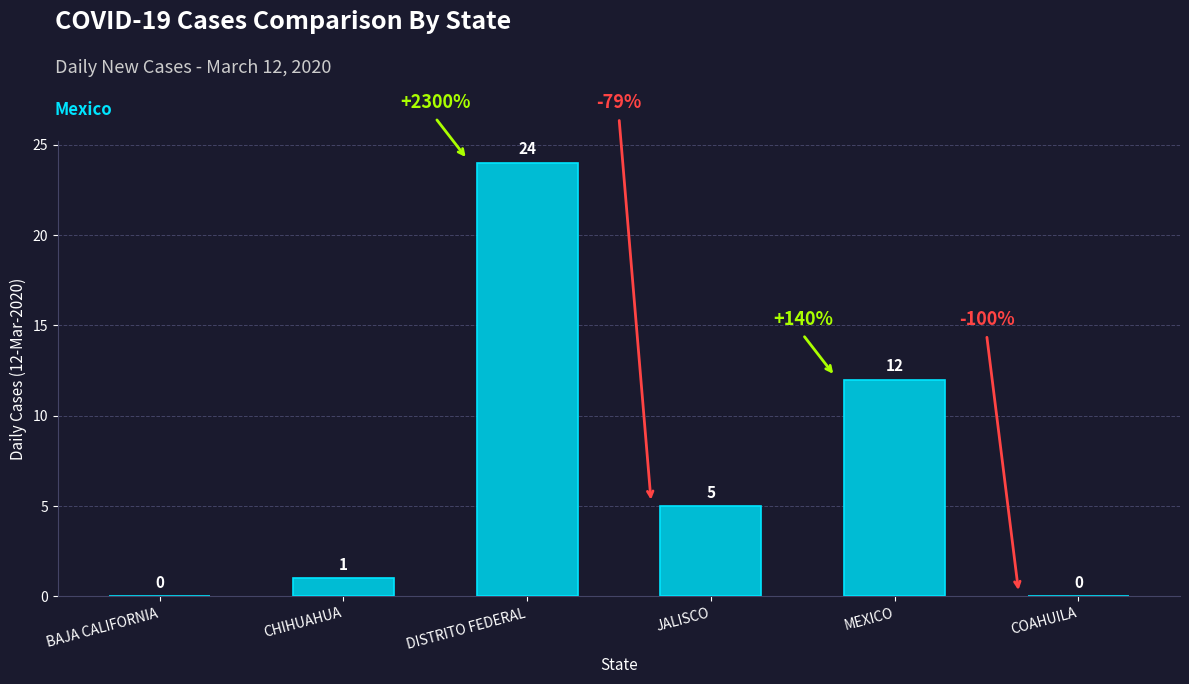

Reading left to right, what are all the values shown in this chart?

0	1	24	5	12	0